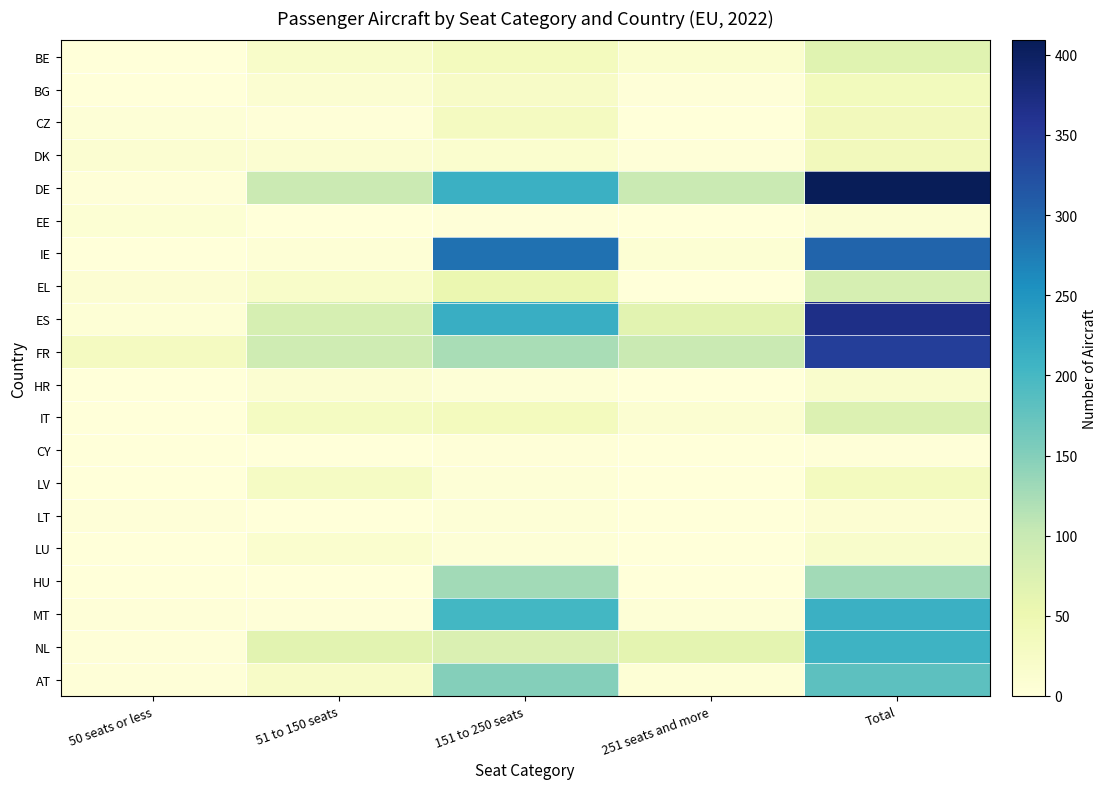

At which category is the sum across all series the highest?

Total